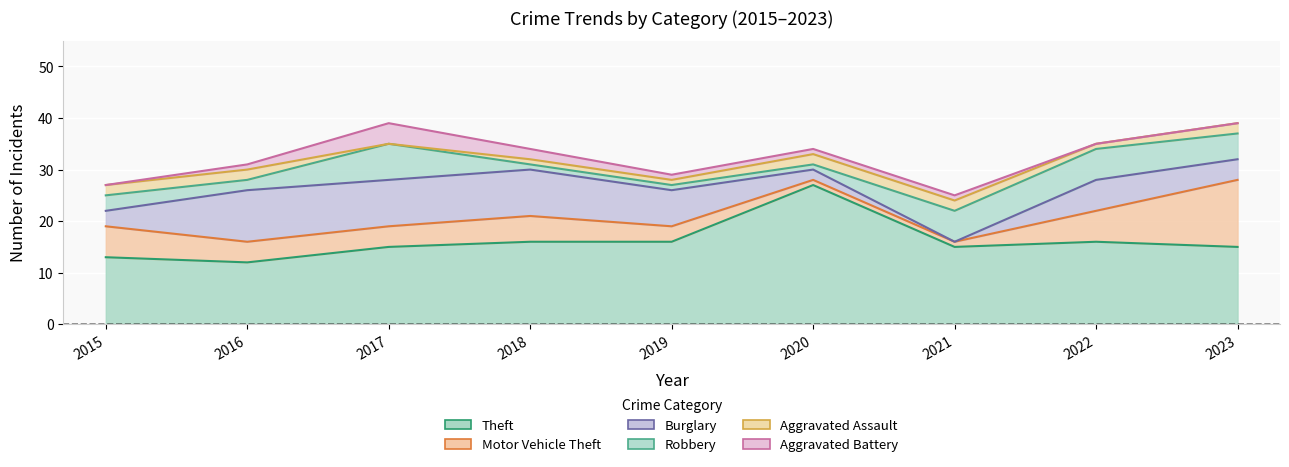

Which series changed the most between 2020 and 2022?

Theft